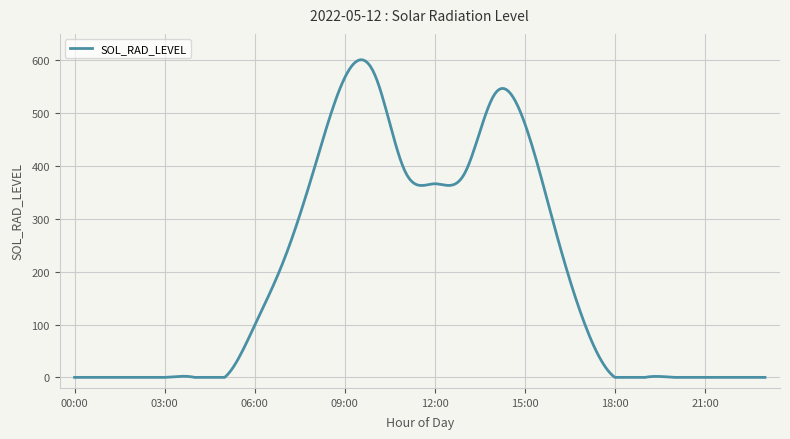

What is the greatest value displayed?

601.1